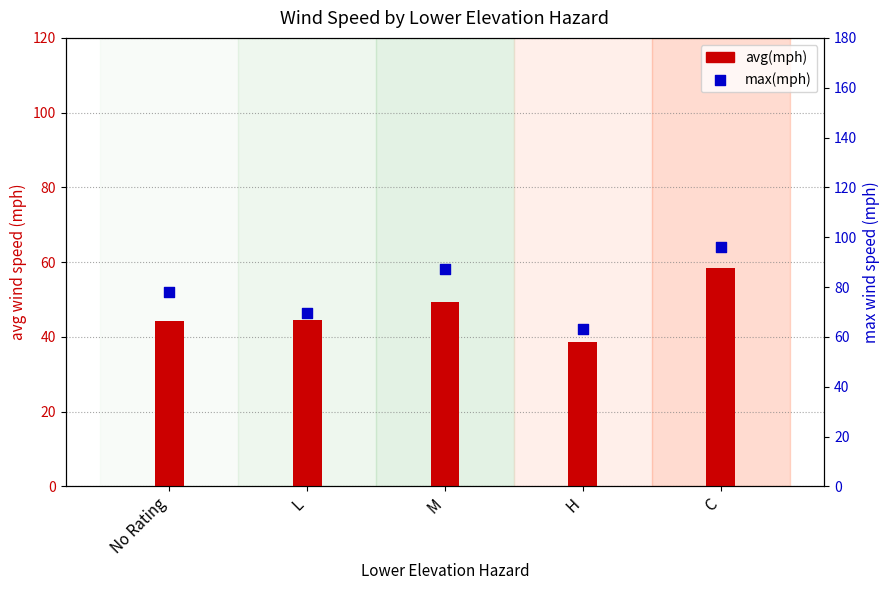

Which series has the largest total across all categories?

max(mph)